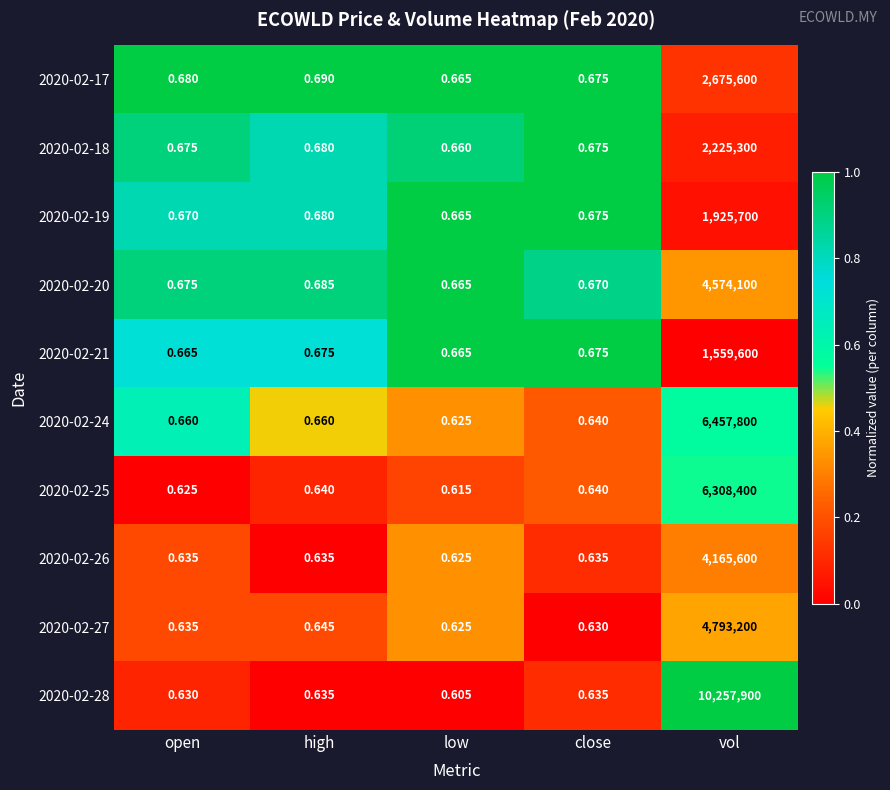

Rank the categories by 2020-02-19 value from lowest to highest.

low, open, close, high, vol